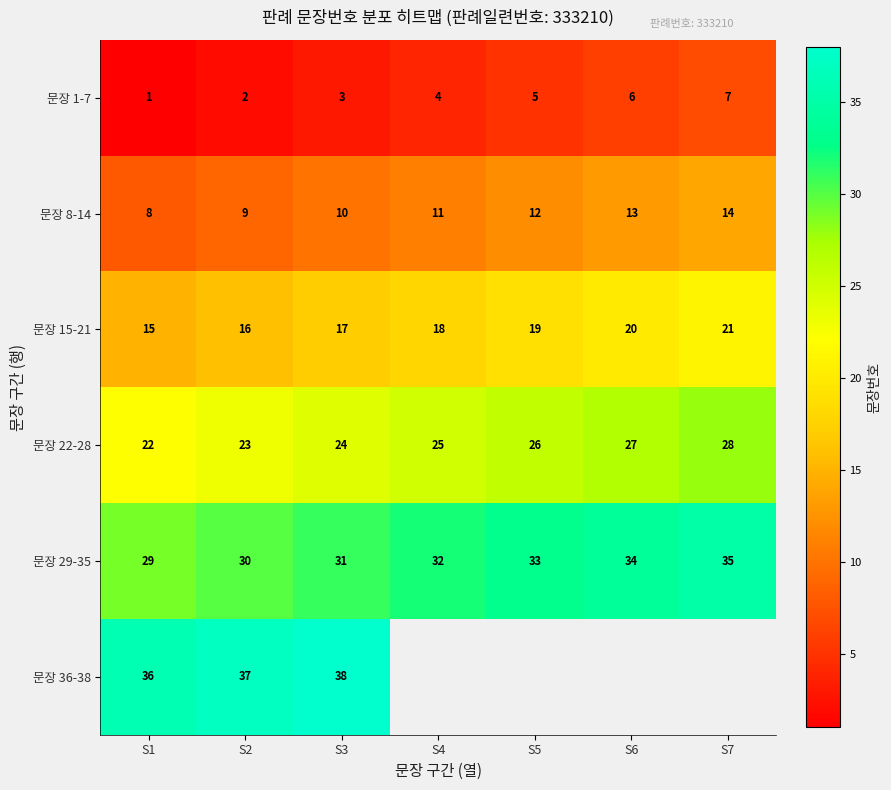

Which category has the highest value in the 문장 29-35 series?

S7